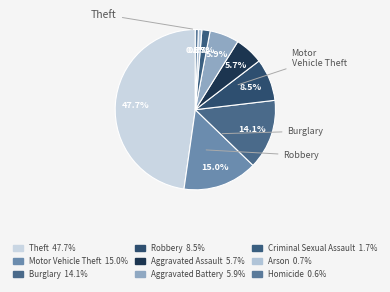

Rank the categories by value from highest to lowest.

Theft, Motor Vehicle Theft, Burglary, Robbery, Aggravated Battery, Aggravated Assault, Criminal Sexual Assault, Arson, Homicide